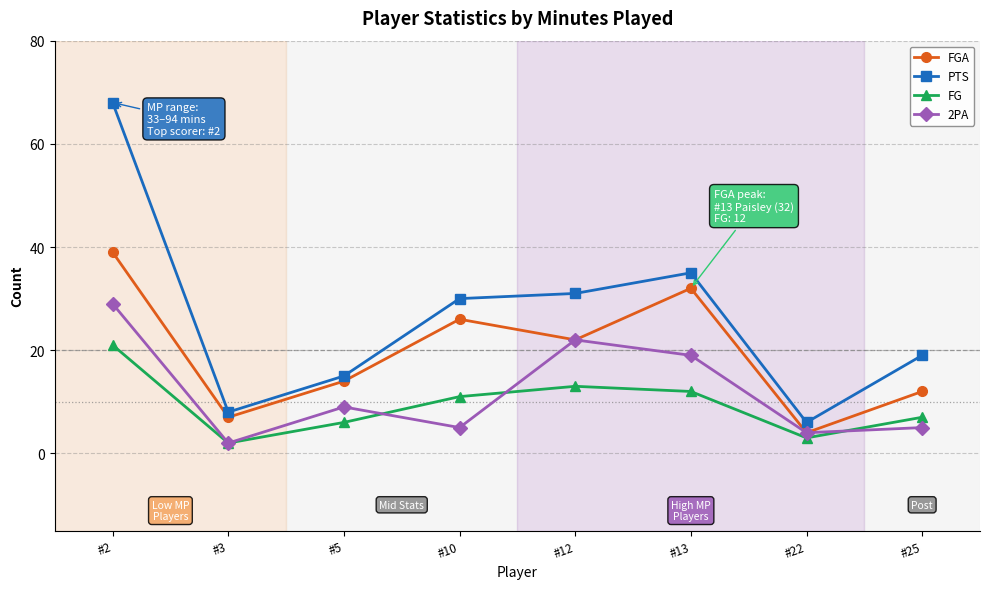

Does the chart display data point markers on the line(s)?

Yes